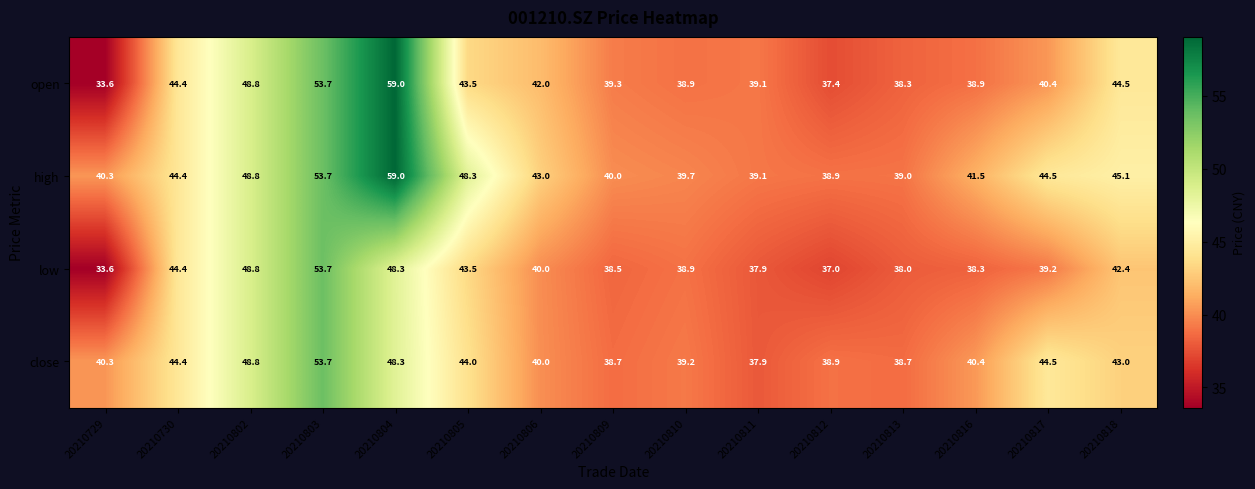

At which label is low closest to 43?

20210805